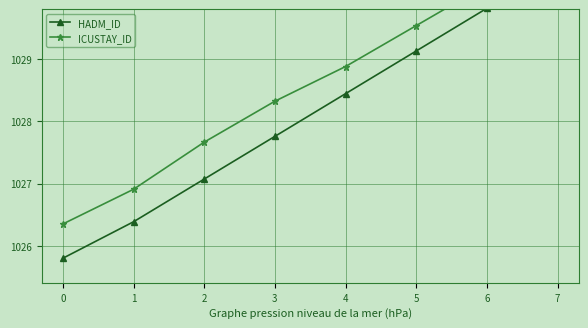

Is it true that HADM_ID equals 1025.8 at 0?

True